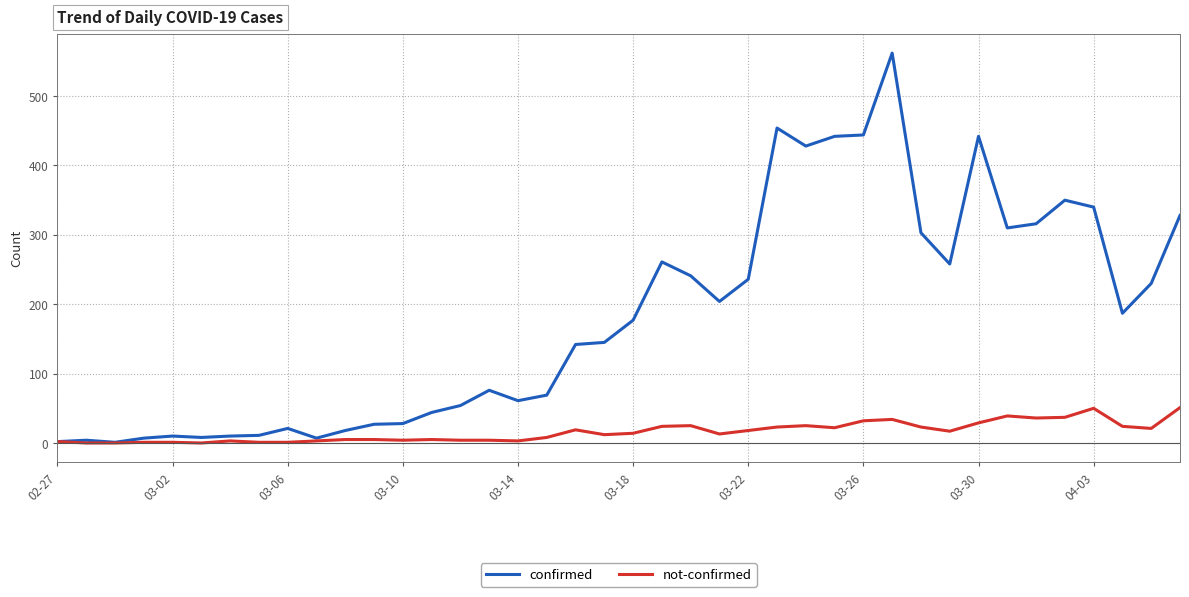

How many series are shown in this chart?

2